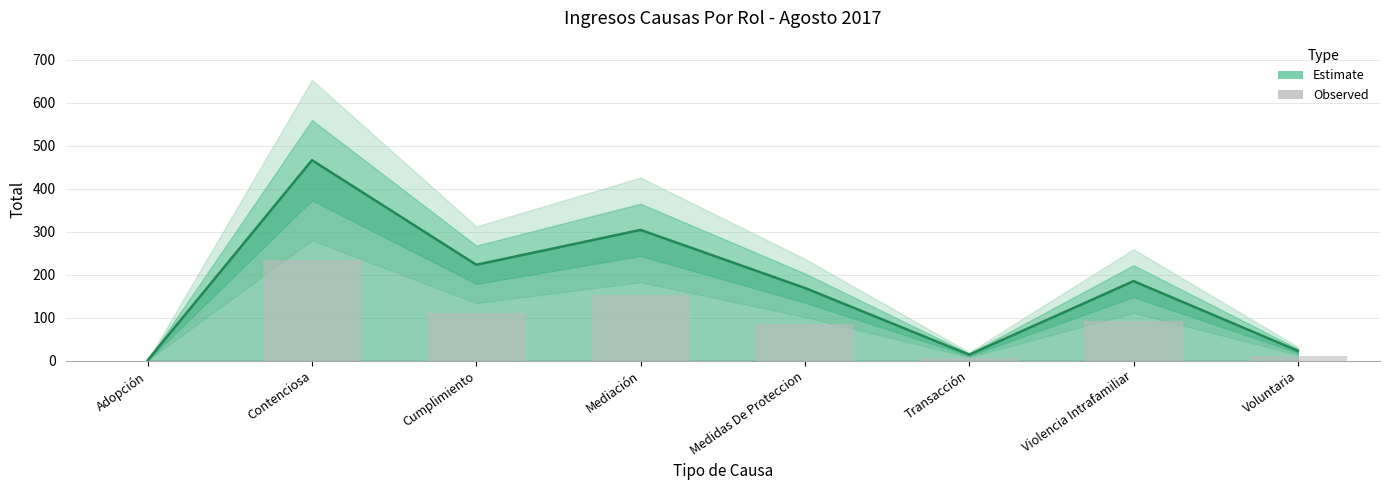

List the labels in order of value, largest first.

Contenciosa, Mediación, Cumplimiento, Violencia Intrafamiliar, Medidas De Proteccion, Voluntaria, Transacción, Adopción